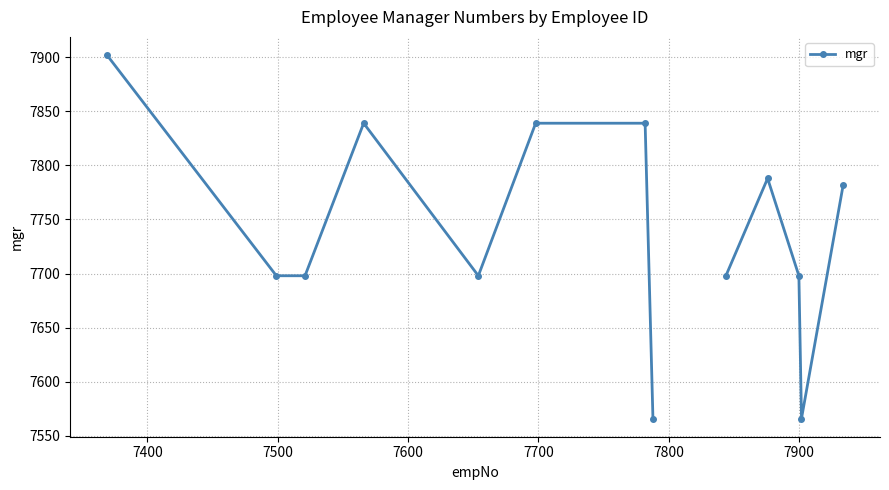

How many series are shown in this chart?

1